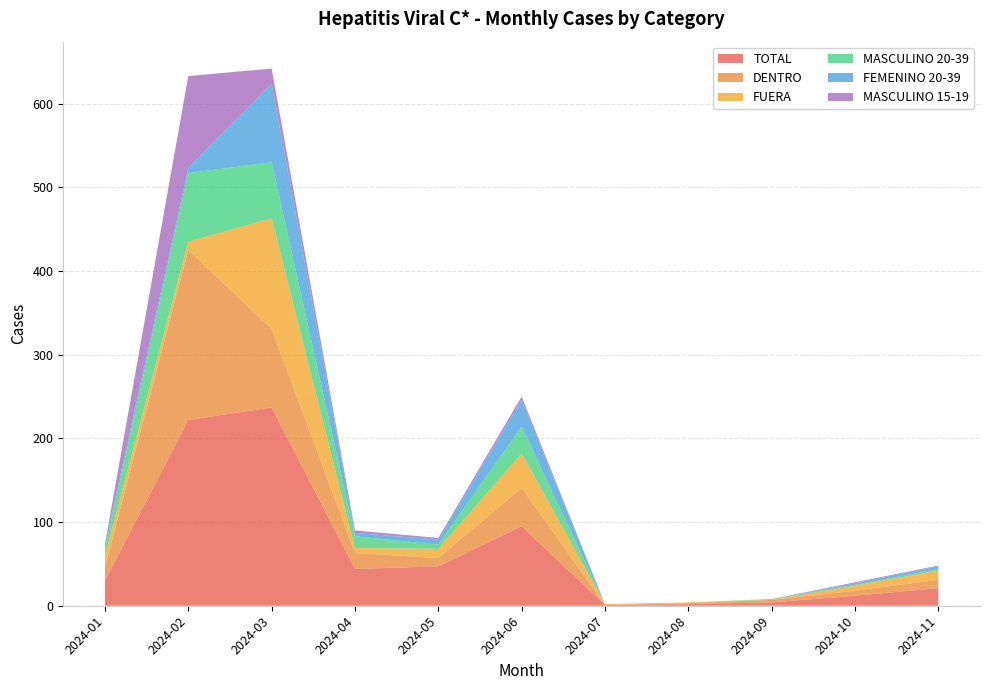

Reading left to right, list all the values displayed in this chart.

TOTAL: 30	222	237	44	47	95	1	2	4	12	21
DENTRO: 16	203	94	19	10	46	0	1	3	6	10
FUERA: 14	10	132	6	11	41	1	1	0	6	11
MASCULINO 20-39: 8	82	67	14	5	32	0	0	1	1	2
FEMENINO 20-39: 5	6	94	4	6	32	0	0	0	2	3
MASCULINO 15-19: 1	110	18	3	2	4	0	0	0	1	1